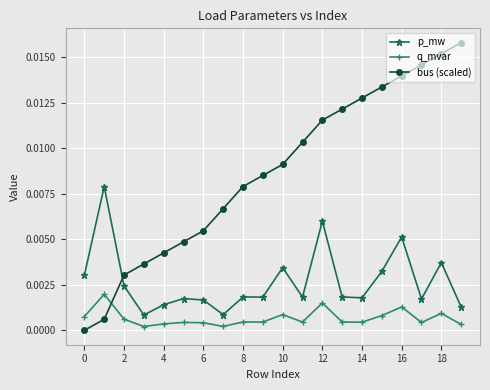

List the series in order of their overall mean, highest first.

bus (scaled), p_mw, q_mvar